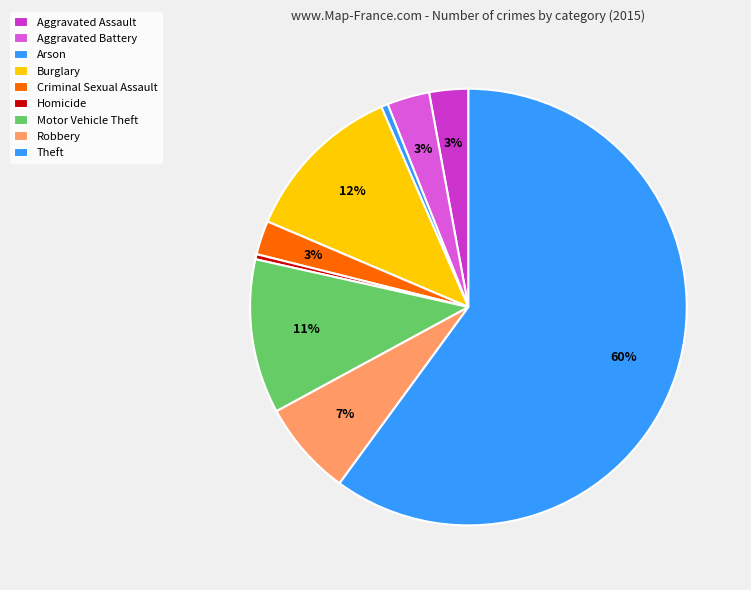

What percentage is the Criminal Sexual Assault slice, to the nearest percent?

3%